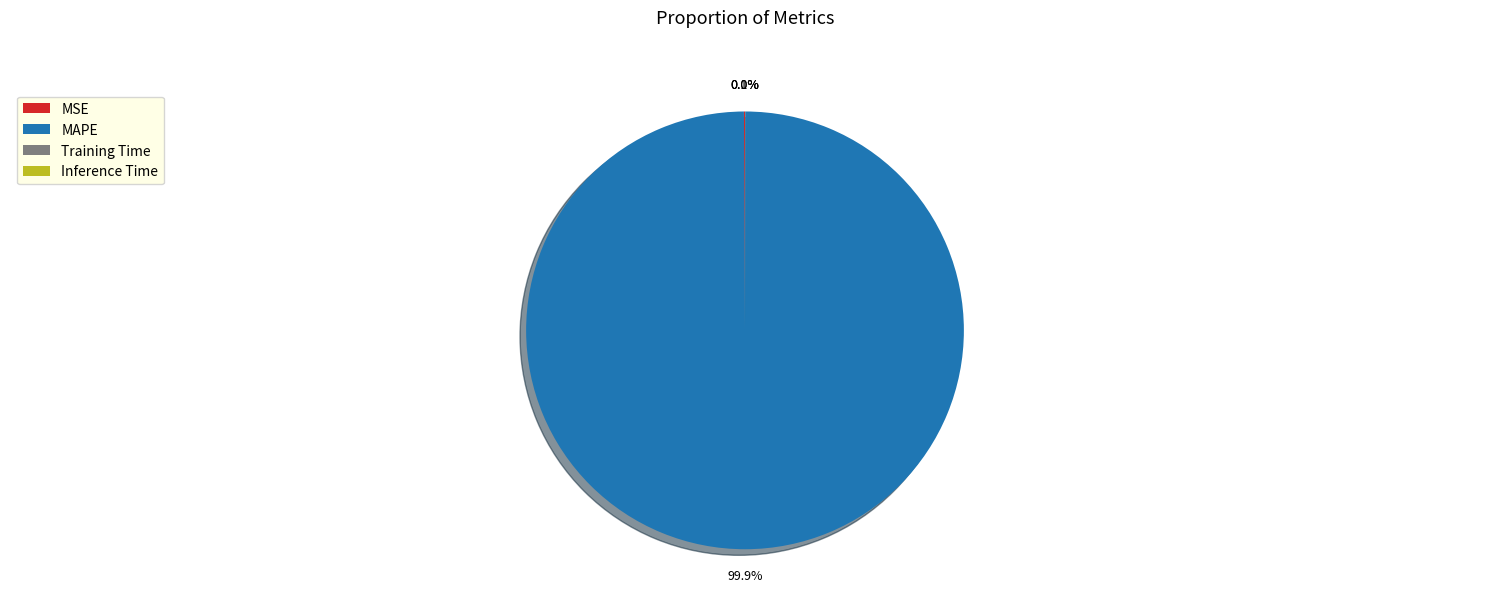

Which category has the biggest portion of the pie?

MAPE